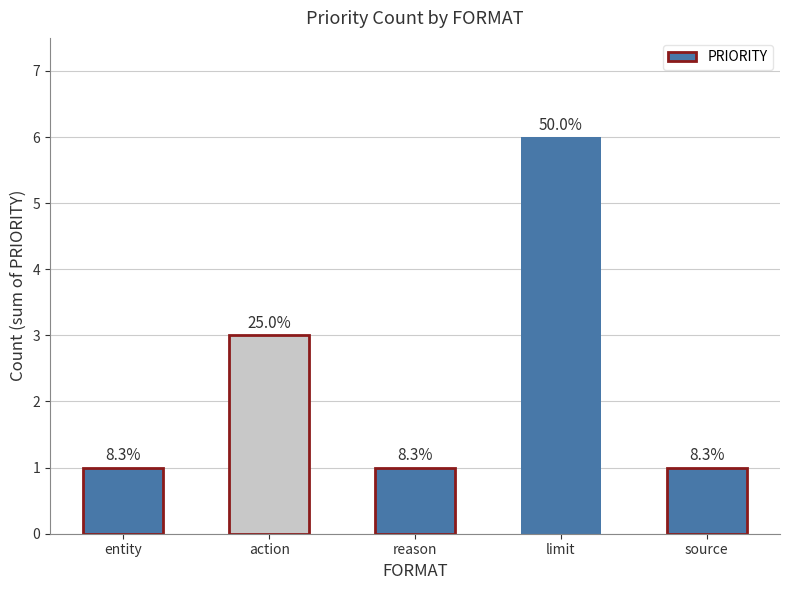

Are the bars horizontal?

No